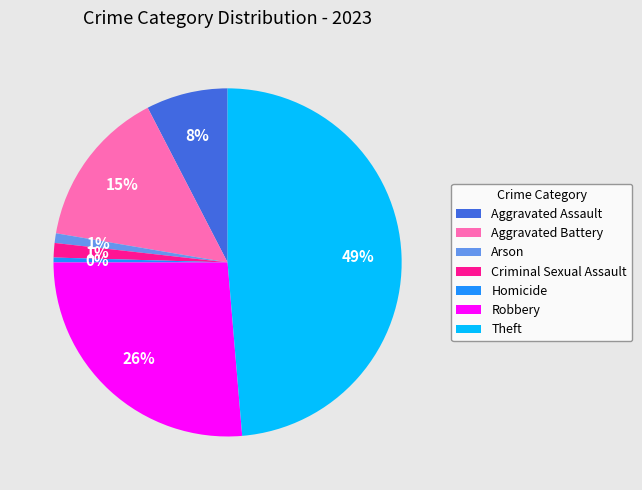

Is there a majority slice in this chart?

No